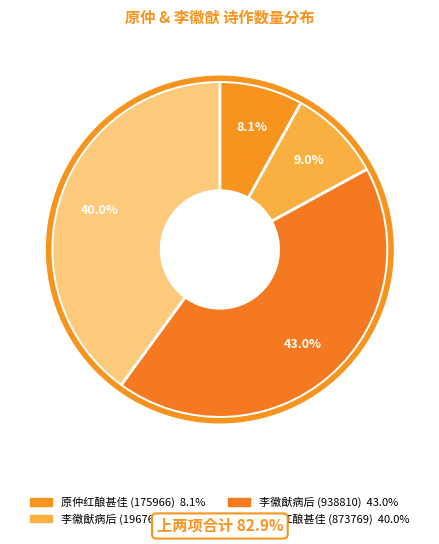

How many segments does this pie chart have?

4